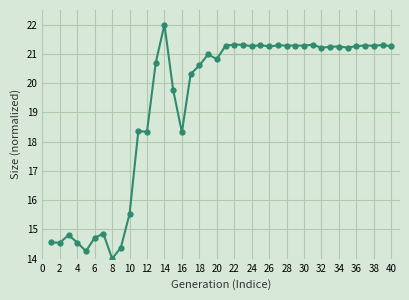

What is the average value?

19.3